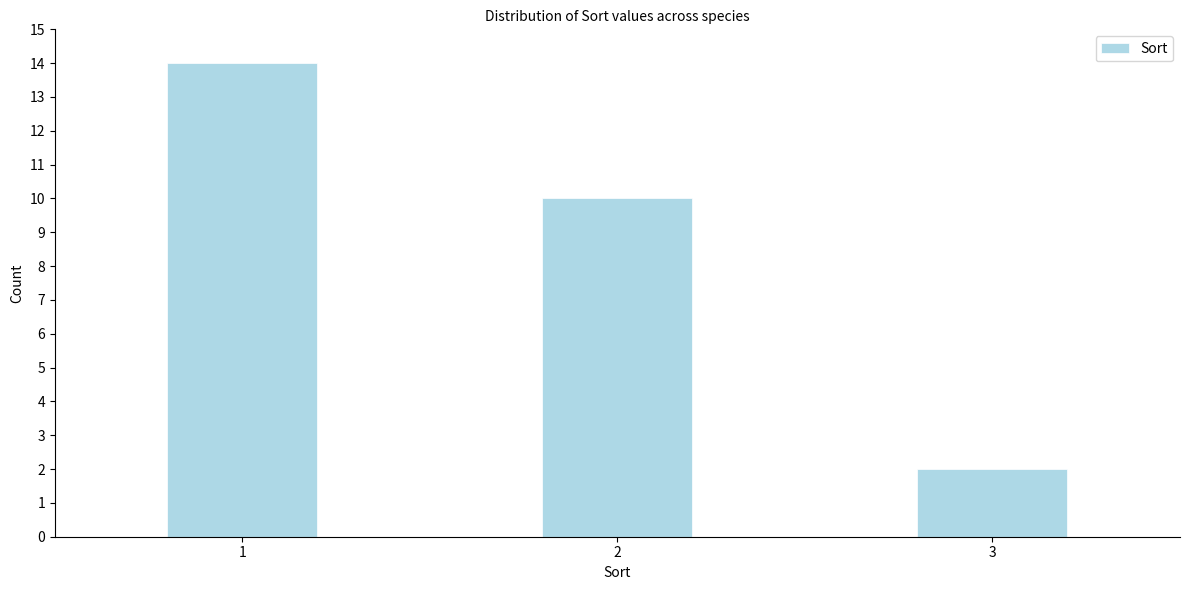

Reading right to left, extract all data points from this chart.

2	10	14